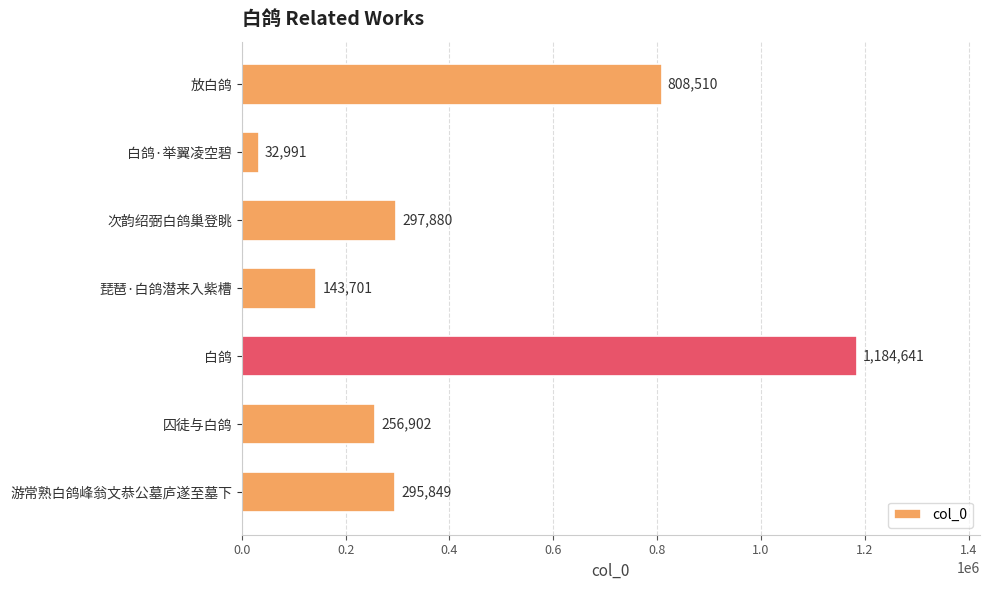

True or false: the data shows 74186 at 囚徒与白鸽.

False